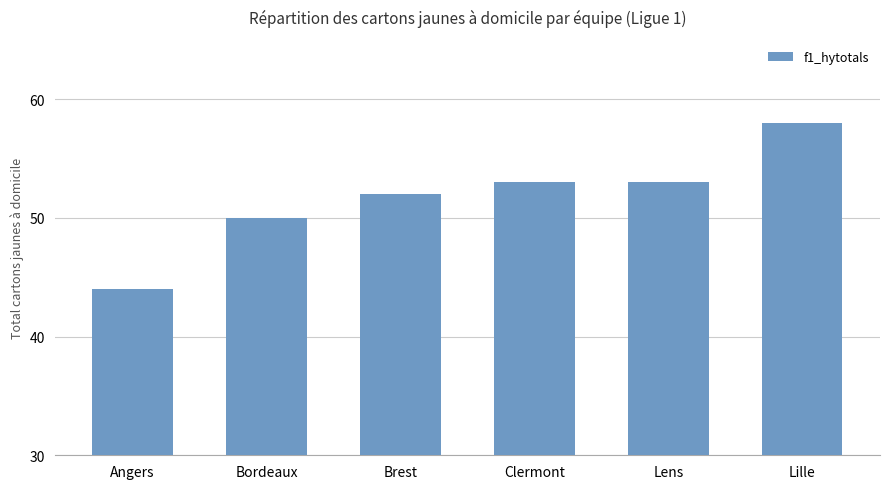

Approximately how many times larger is the value at Angers compared to Lille?

0.8